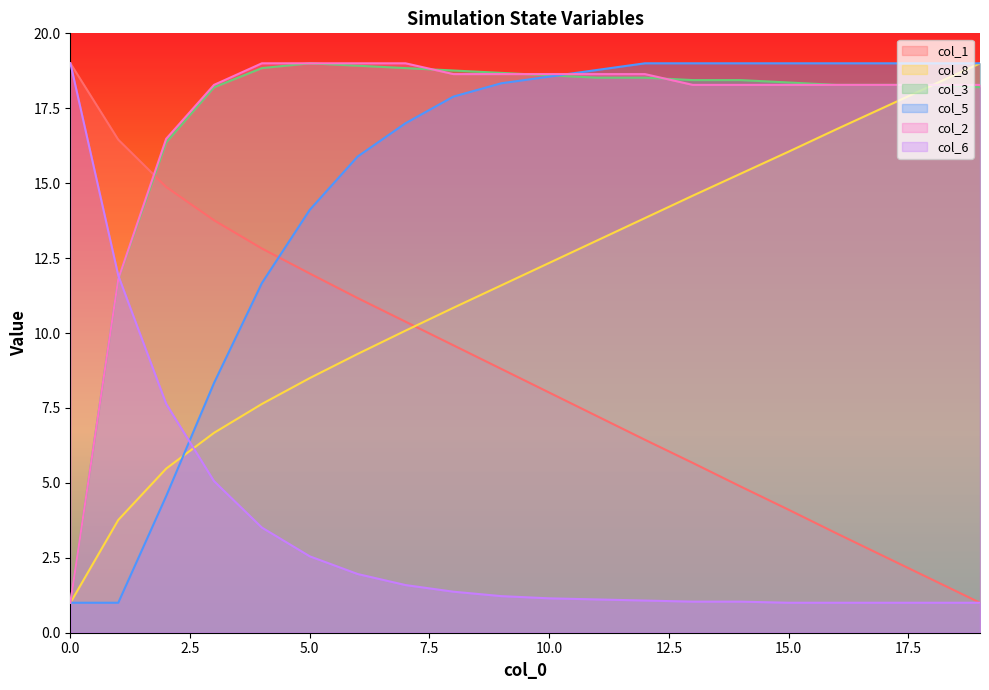

Reading right to left, transcribe all the data shown in this chart.

col_1: 19=1.0	18=1.8	17=2.5	16=3.3	15=4.1	14=4.9	13=5.7	12=6.4	11=7.2	10=8.0	9=8.8	8=9.6	7=10.4	6=11.2	5=12.0	4=12.8	3=13.8	2=14.9	1=16.5	0=19.0
col_8: 19=19.0	18=18.3	17=17.5	16=16.8	15=16.1	14=15.3	13=14.6	12=13.8	11=13.1	10=12.3	9=11.6	8=10.8	7=10.1	6=9.3	5=8.5	4=7.6	3=6.7	2=5.5	1=3.8	0=1.0
col_3: 19=18.2	18=18.3	17=18.3	16=18.3	15=18.4	14=18.4	13=18.4	12=18.5	11=18.5	10=18.6	9=18.7	8=18.8	7=18.8	6=18.9	5=19.0	4=18.8	3=18.2	2=16.4	1=11.8	0=1.0
col_5: 19=19.0	18=19.0	17=19.0	16=19.0	15=19.0	14=19.0	13=19.0	12=19.0	11=18.8	10=18.6	9=18.3	8=17.9	7=17.0	6=15.9	5=14.1	4=11.7	3=8.3	2=4.6	1=1.0	0=1.0
col_2: 19=18.3	18=18.3	17=18.3	16=18.3	15=18.3	14=18.3	13=18.3	12=18.6	11=18.6	10=18.6	9=18.6	8=18.6	7=19.0	6=19.0	5=19.0	4=19.0	3=18.3	2=16.5	1=11.8	0=1.0
col_6: 19=1.0	18=1.0	17=1.0	16=1.0	15=1.0	14=1.0	13=1.0	12=1.1	11=1.1	10=1.1	9=1.2	8=1.4	7=1.6	6=2.0	5=2.5	4=3.5	3=5.1	2=7.6	1=11.9	0=19.0